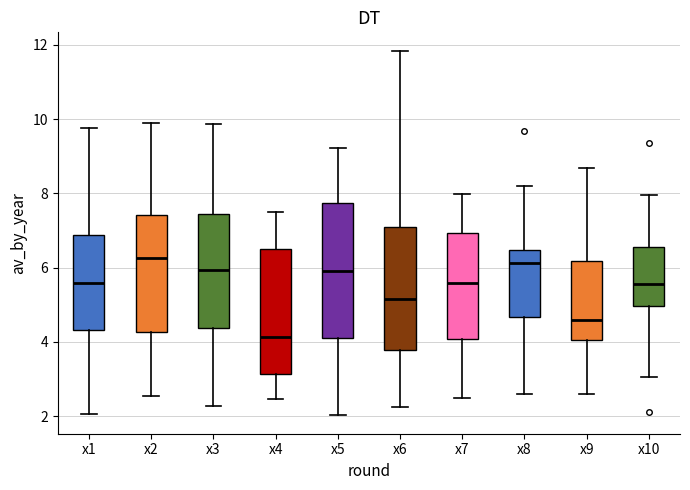

Reading left to right, transcribe this box plot: for each box, give where its median line is, the range the box spans, and where its two whiskers end, as read against the y-axis. The values are not printed on the chart, so give them approximately, as read against the axis.

x1: median 5.6, box 4.4 to 6.8, whiskers 2.0 to 9.8
x2: median 6.2, box 4.2 to 7.4, whiskers 2.6 to 9.8
x3: median 6.0, box 4.4 to 7.4, whiskers 2.2 to 9.8
x4: median 4.2, box 3.2 to 6.4, whiskers 2.4 to 7.6
x5: median 6.0, box 4.2 to 7.8, whiskers 2.0 to 9.2
x6: median 5.2, box 3.8 to 7.0, whiskers 2.2 to 11.8
x7: median 5.6, box 4.0 to 7.0, whiskers 2.4 to 8.0
x8: median 6.2, box 4.6 to 6.4, whiskers 2.6 to 8.2
x9: median 4.6, box 4.0 to 6.2, whiskers 2.6 to 8.6
x10: median 5.6, box 5.0 to 6.6, whiskers 3.0 to 8.0